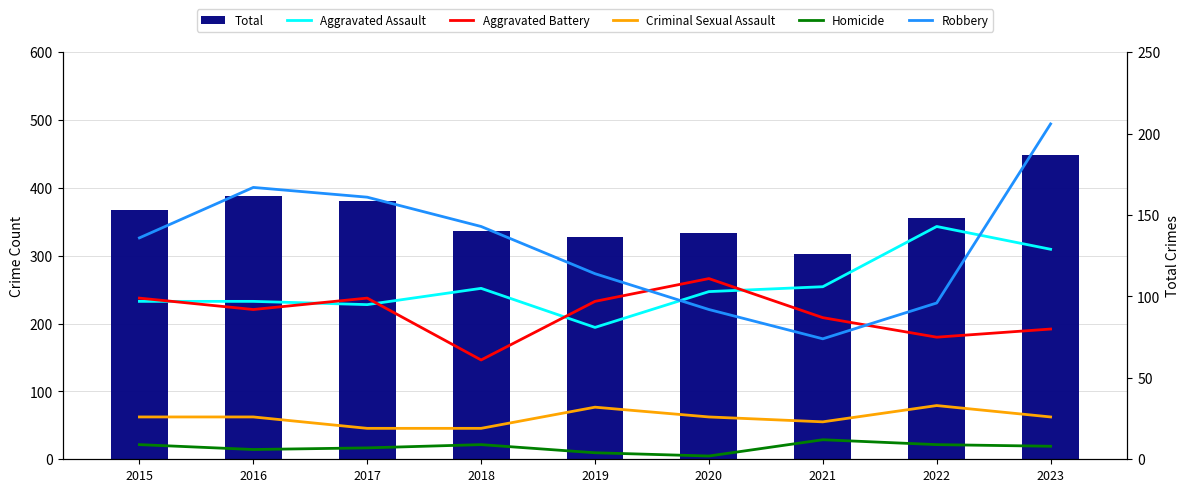

How many groups of bars are there?

9